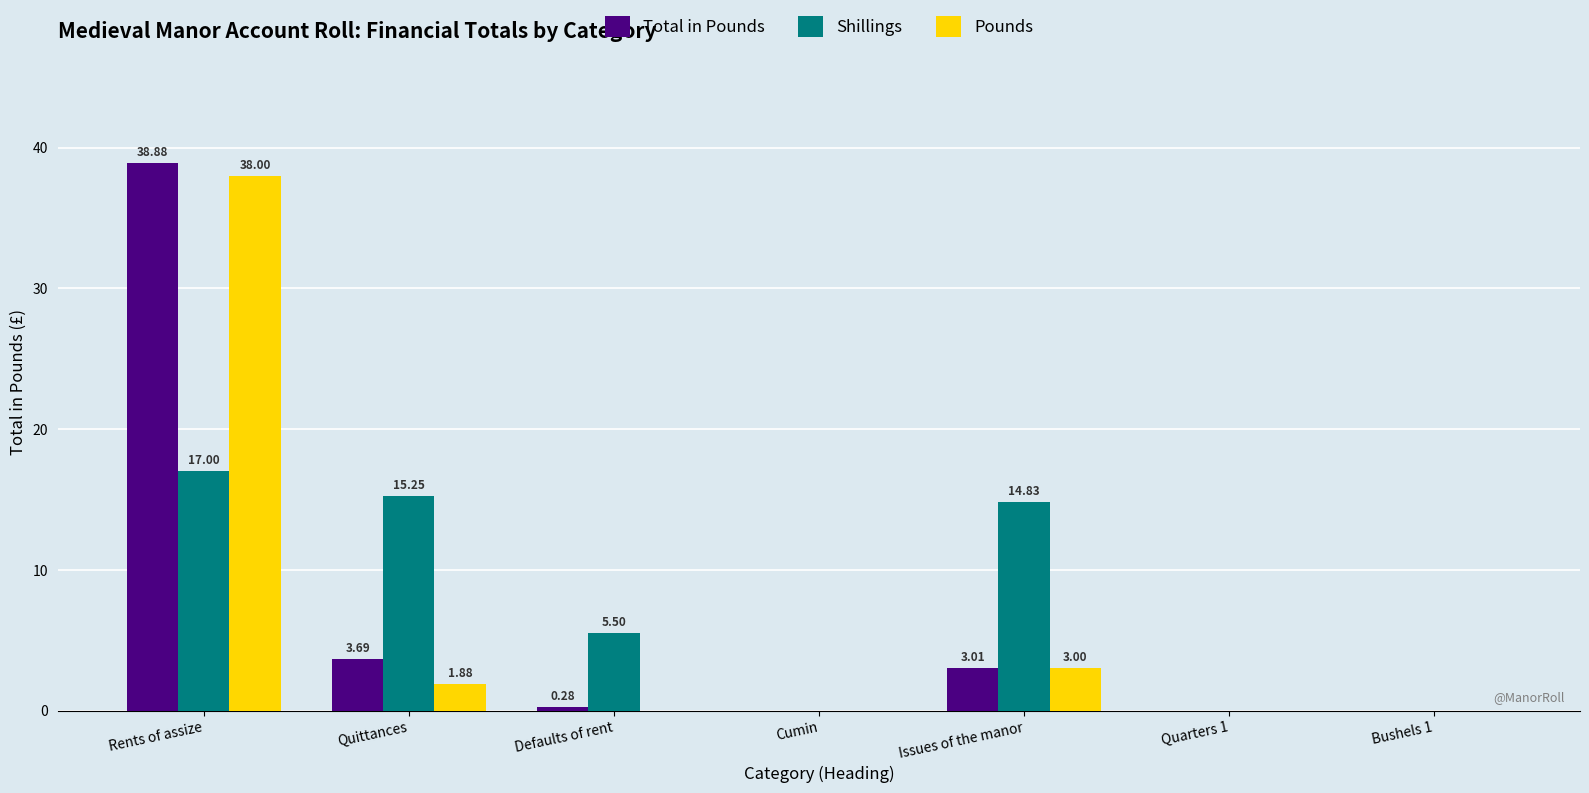

What is the total value across all series at Rents of assize?

93.9